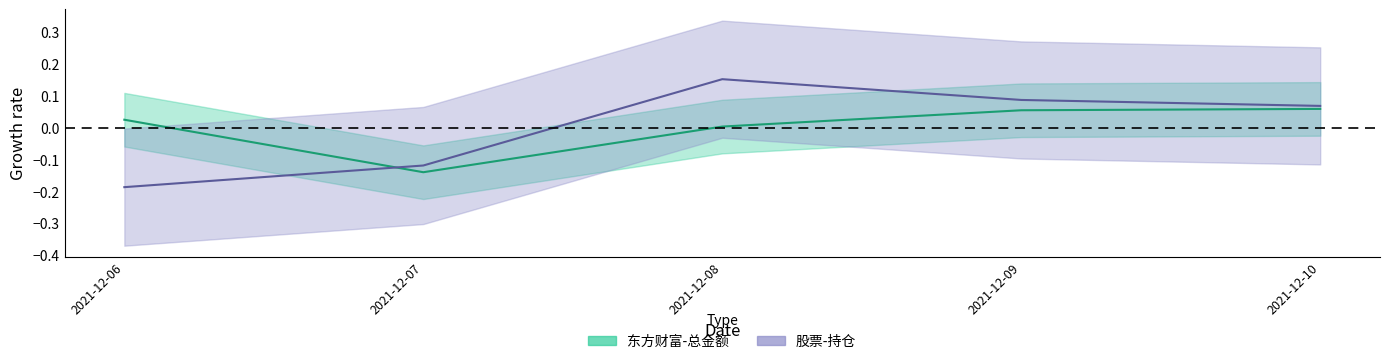

List the series in order of their overall mean, lowest first.

股票-持仓, 东方财富-总金额